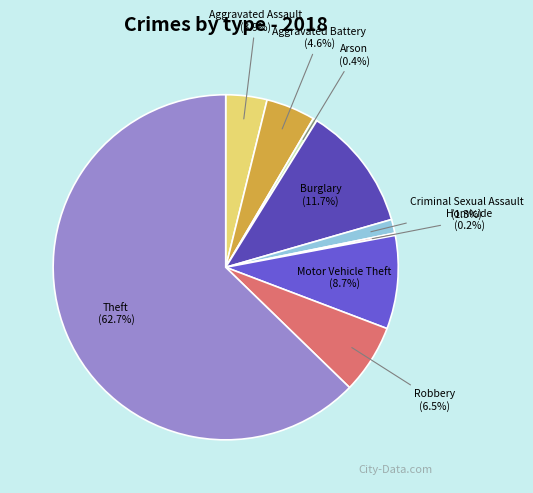

What is the ratio of the value at Burglary to the value at Aggravated Assault?

3.0